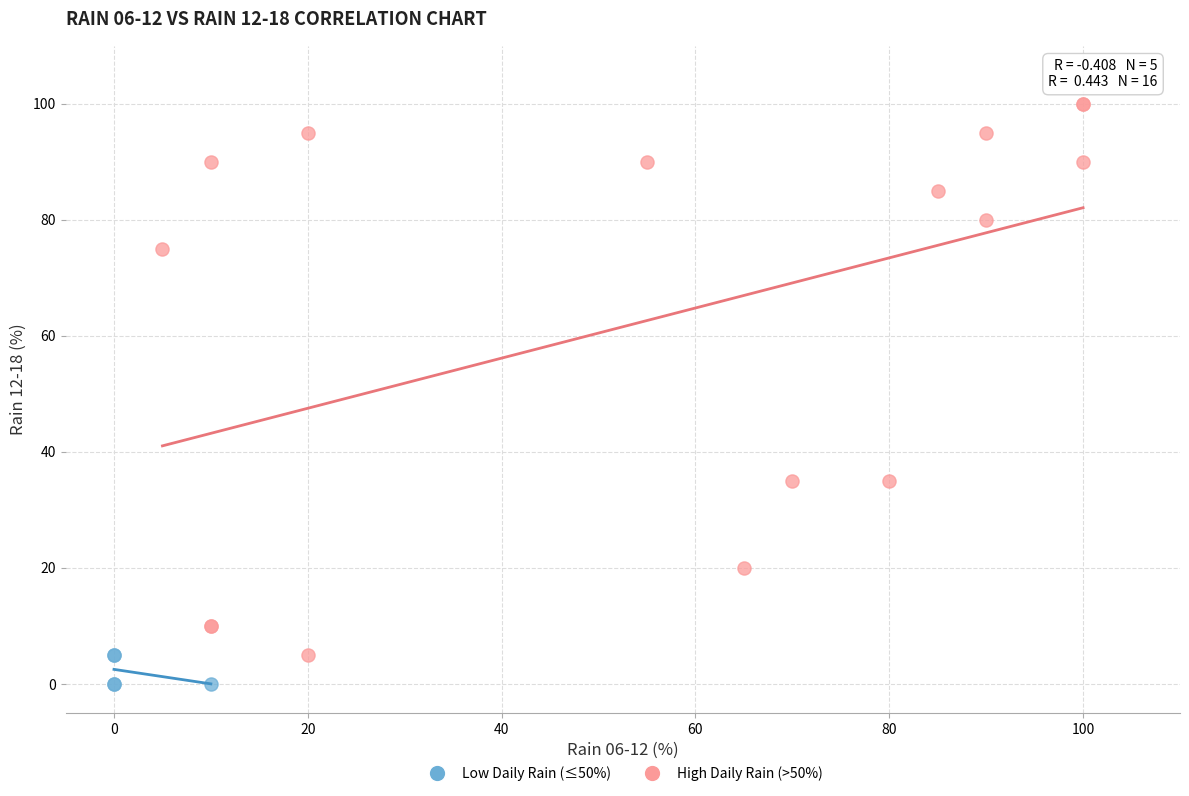

Which series contains the lowest Y value?

Low Daily Rain (≤50%)